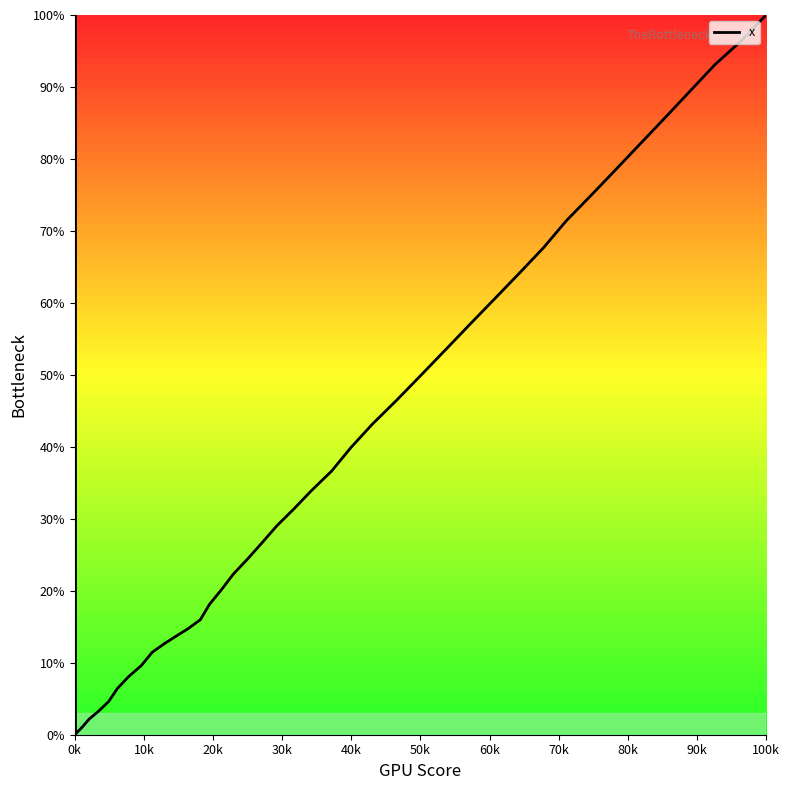

What is the sum of all values?

1600.5